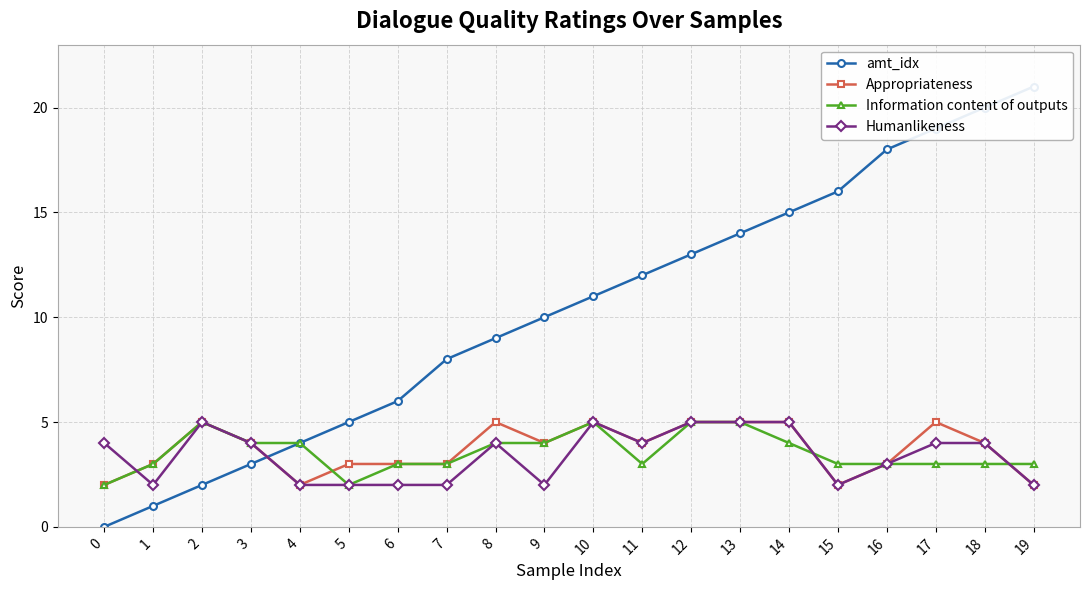

How many lines are shown in the chart?

4